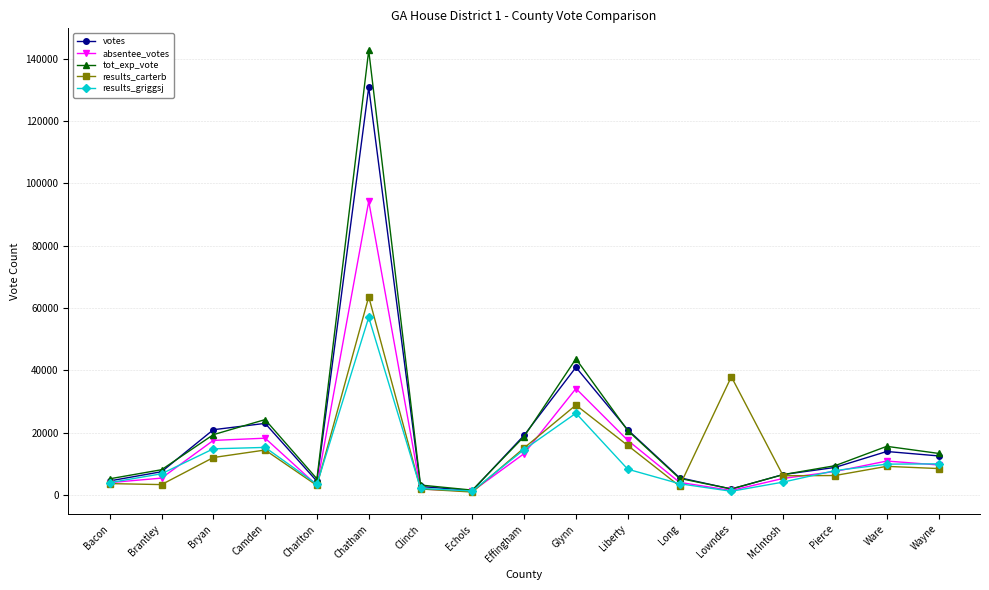

How many interior local peaks does the tot_exp_vote series have?

4